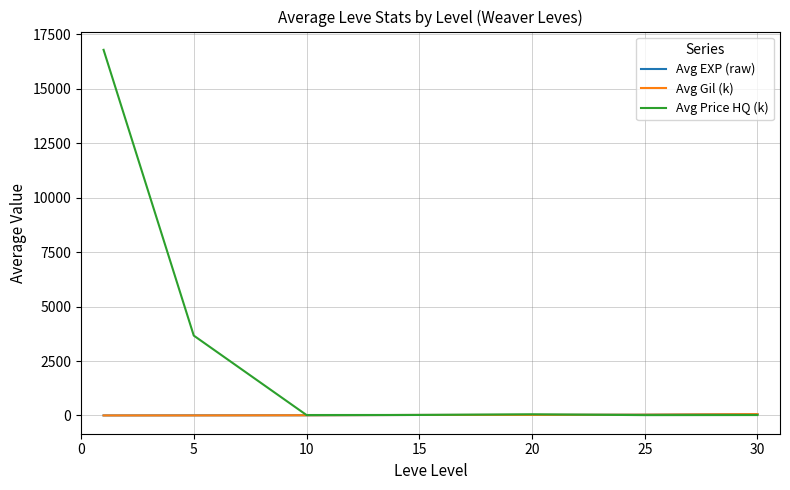

Which series has the largest range (max minus min)?

Avg Price HQ (k)